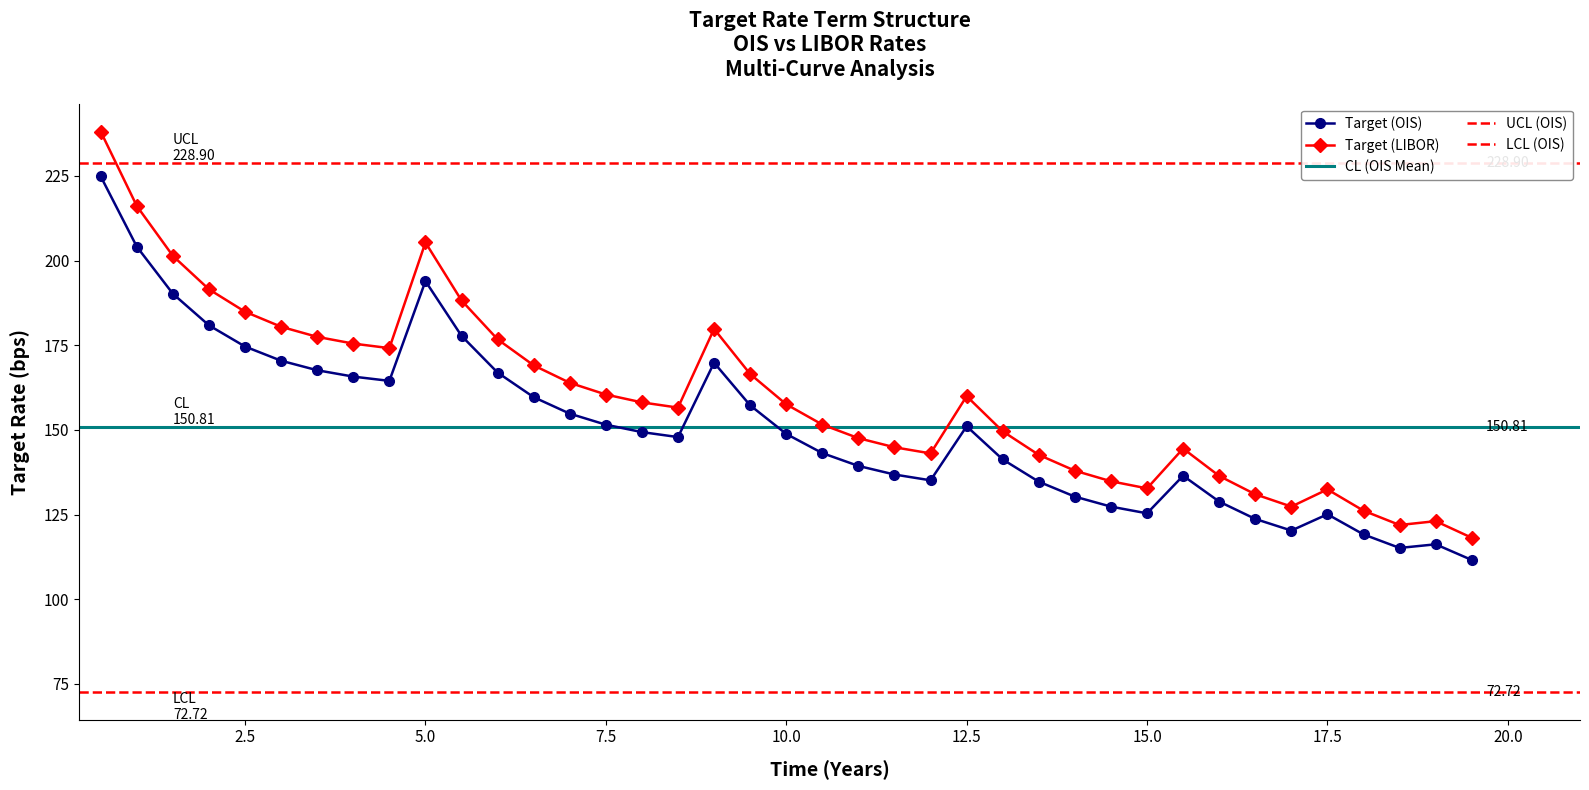

In Target (OIS), how many points are higher than both neighbors (excluding endpoints)?

6